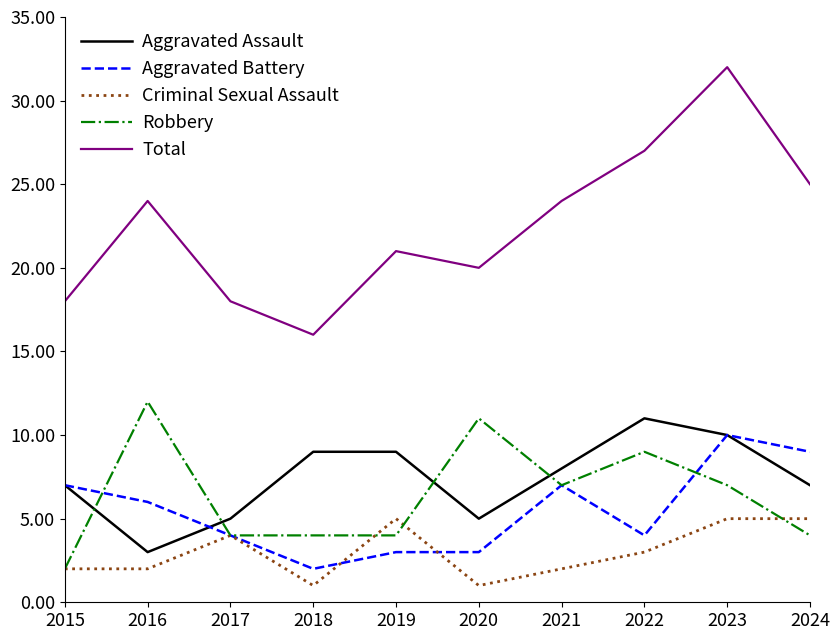

Reading left to right, list all the values displayed in this chart.

Aggravated Assault: 7	3	5	9	9	5	8	11	10	7
Aggravated Battery: 7	6	4	2	3	3	7	4	10	9
Criminal Sexual Assault: 2	2	4	1	5	1	2	3	5	5
Robbery: 2	12	4	4	4	11	7	9	7	4
Total: 18	24	18	16	21	20	24	27	32	25